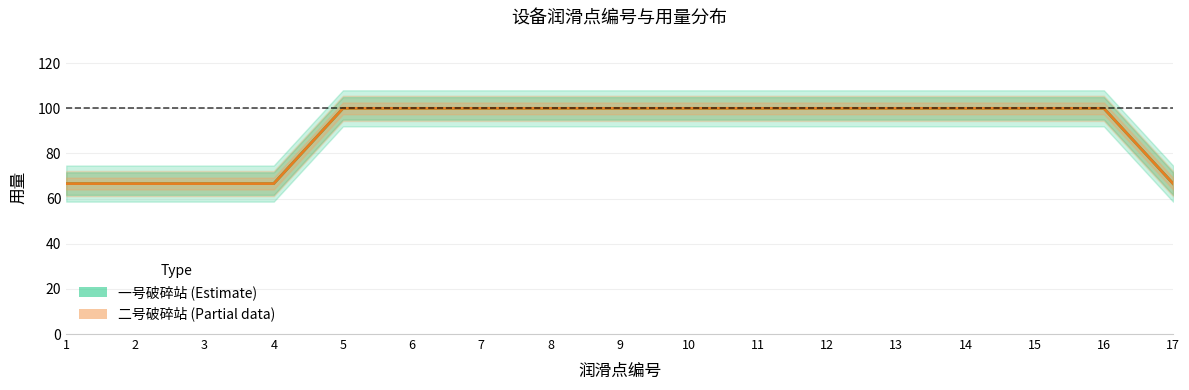

Is this an area chart (filled region under the line)?

No